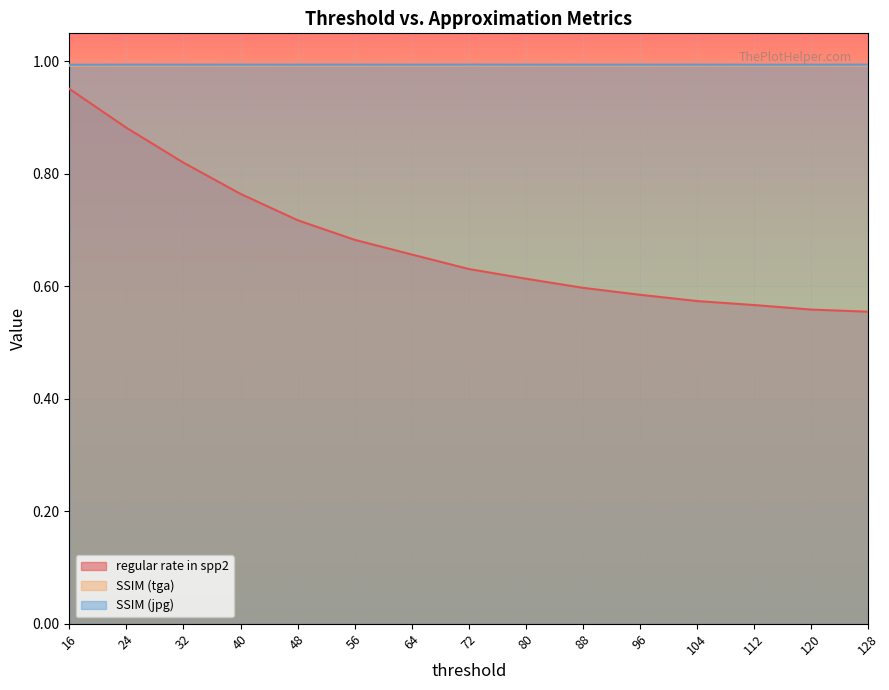

At how many categories does at least one series exceed 0?

15